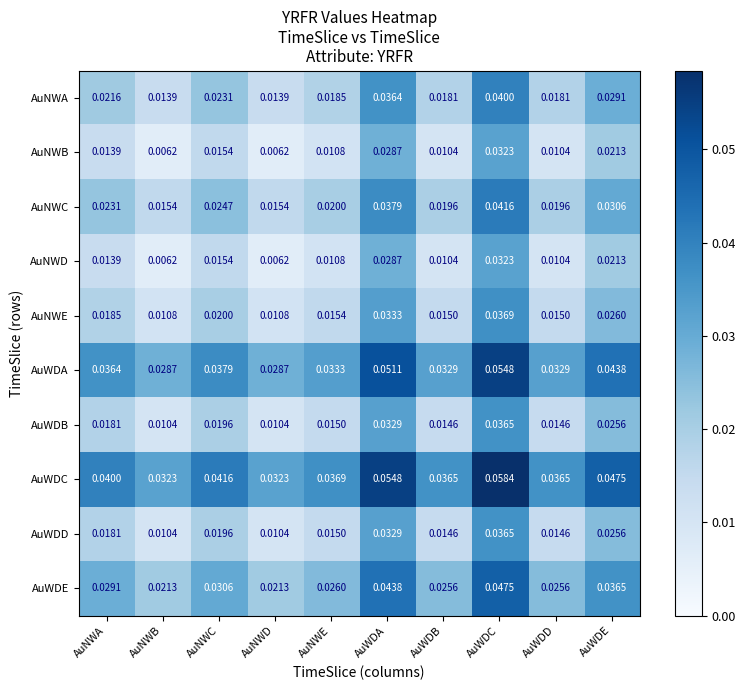

Is the value of AuNWA at AuWDE greater than the value of AuWDD at AuNWC?

Yes